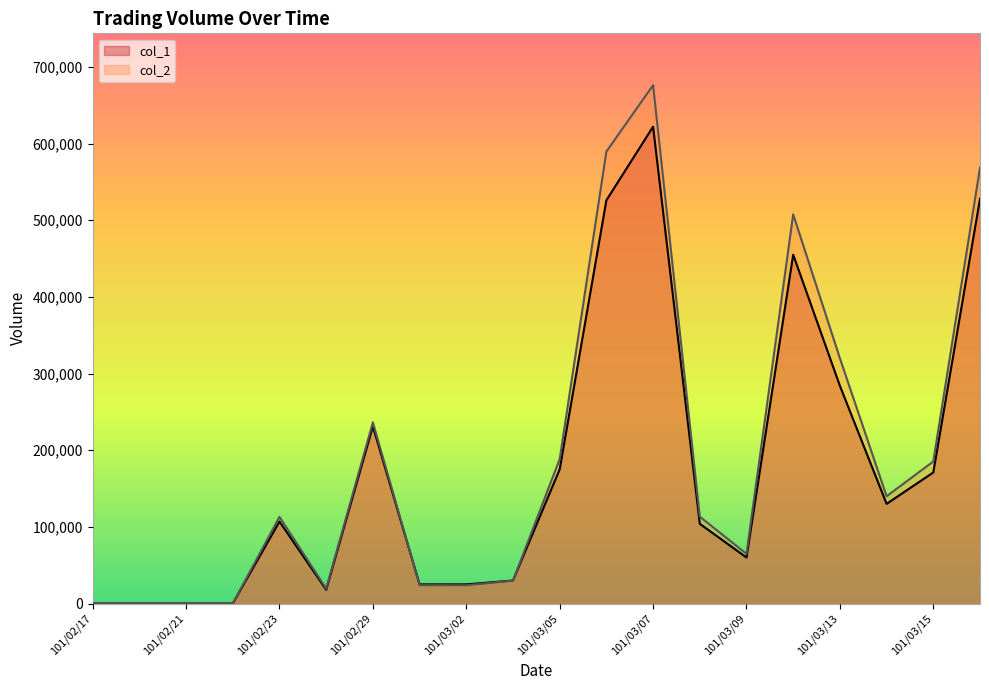

Reading left to right, transcribe all the data shown in this chart.

col_1: 0	0	0	0	107000	18000	231000	25000	25000	30000	175000	526000	622000	104000	60000	455000	284000	130000	171000	528000
col_2: 0	0	0	0	113060	19620	236310	23890	23850	29800	188300	589550	676170	113360	64800	507660	319920	139940	185300	568500